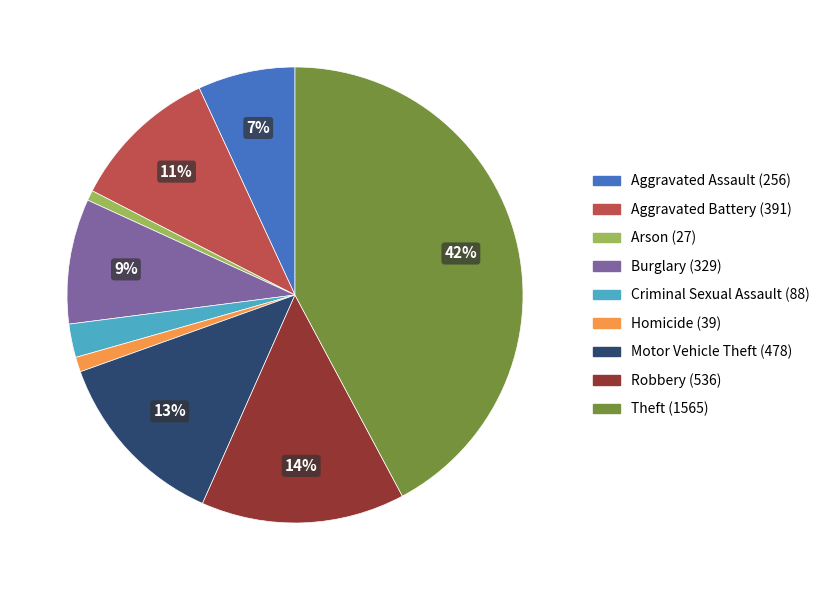

Between Criminal Sexual Assault and Theft, which is larger?

Theft